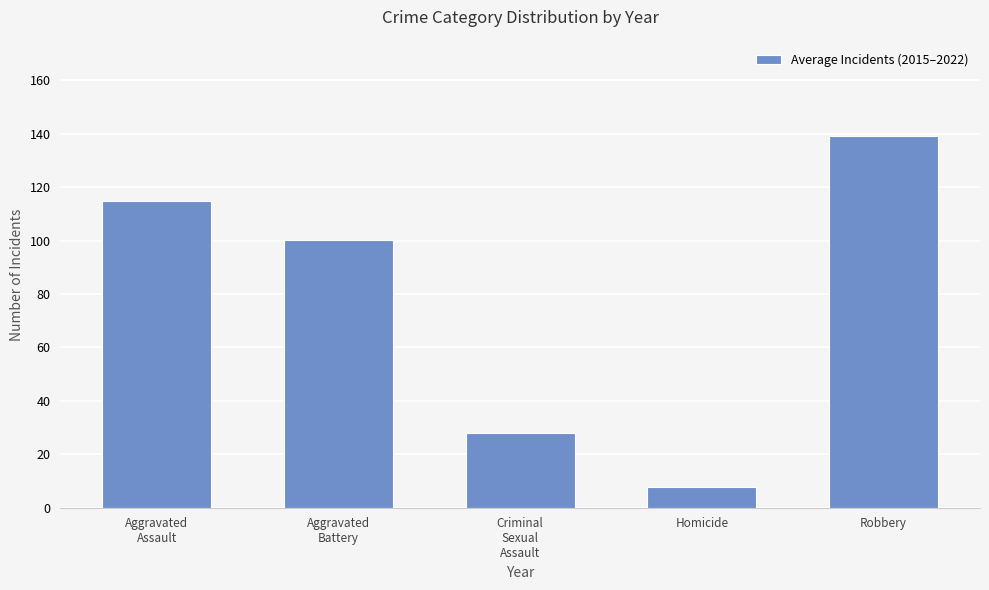

True or false: the data shows 100.1 at Aggravated
Battery.

True